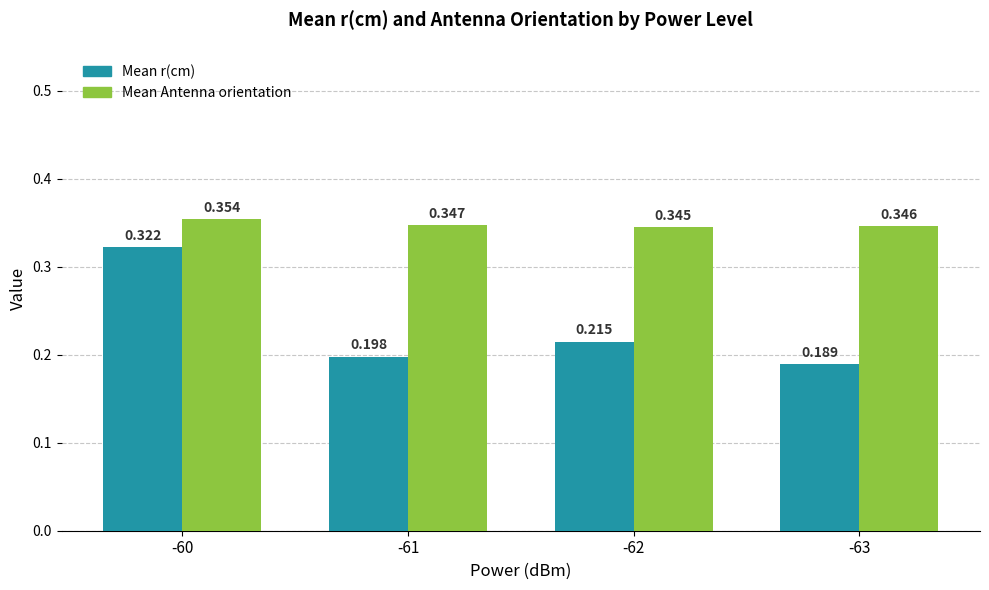

What are all the series names shown in the legend?

Mean r(cm), Mean Antenna orientation